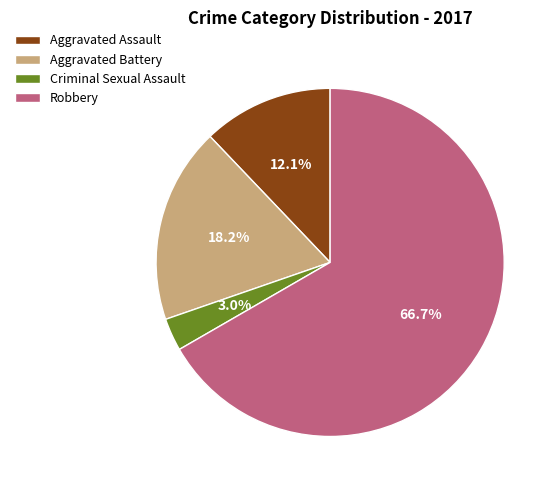

How many slices are in this pie chart?

4